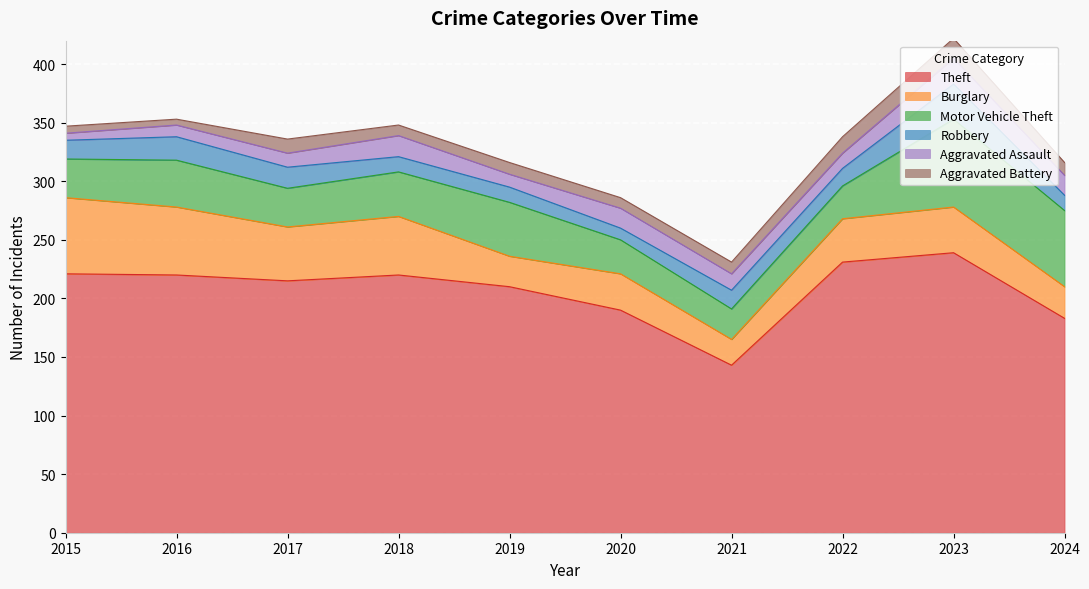

Which label corresponds to the largest value in the chart?

2023